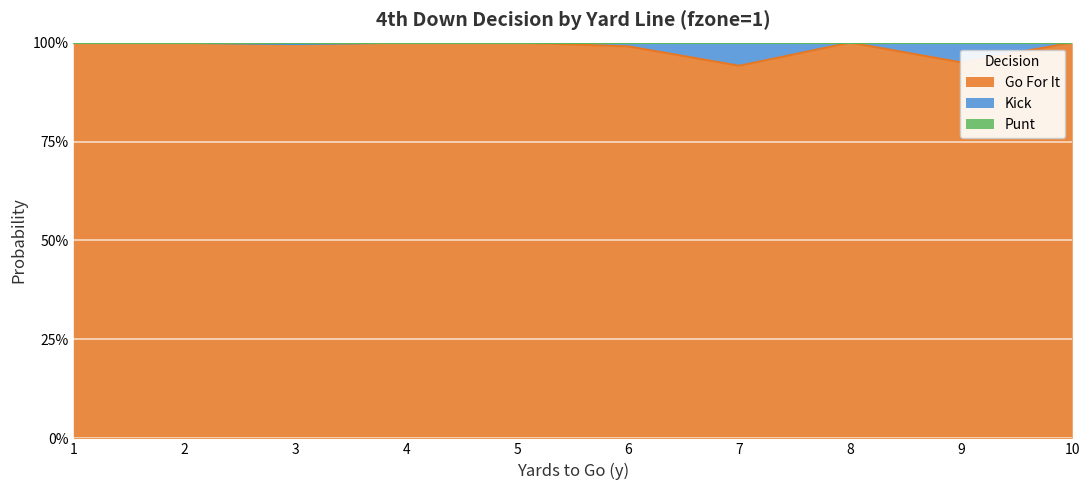

What is the value of the Go For It point at the 3rd from the left?

1.0